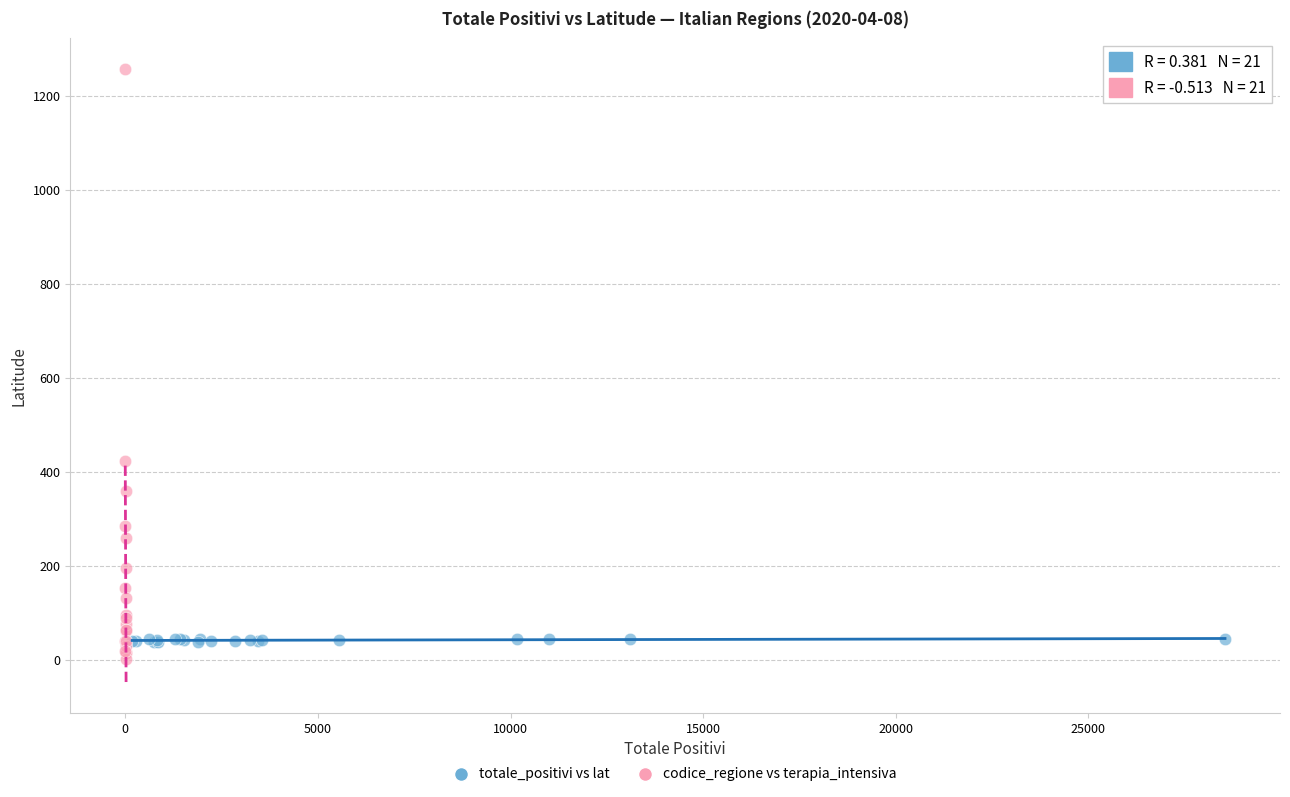

Which series contains the lowest Y value?

codice_regione vs terapia_intensiva